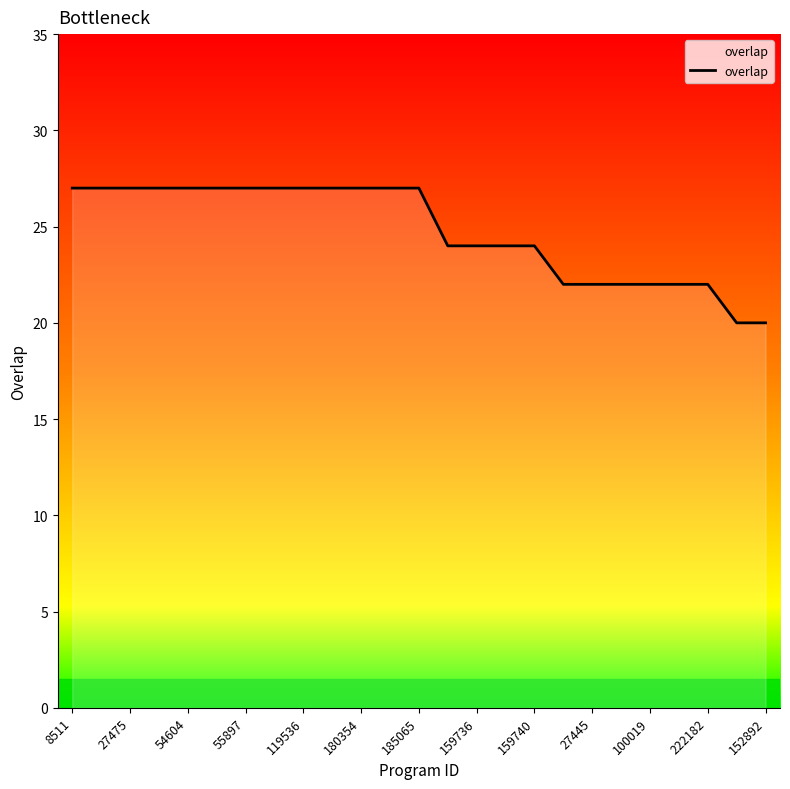

What is the greatest value displayed?

27